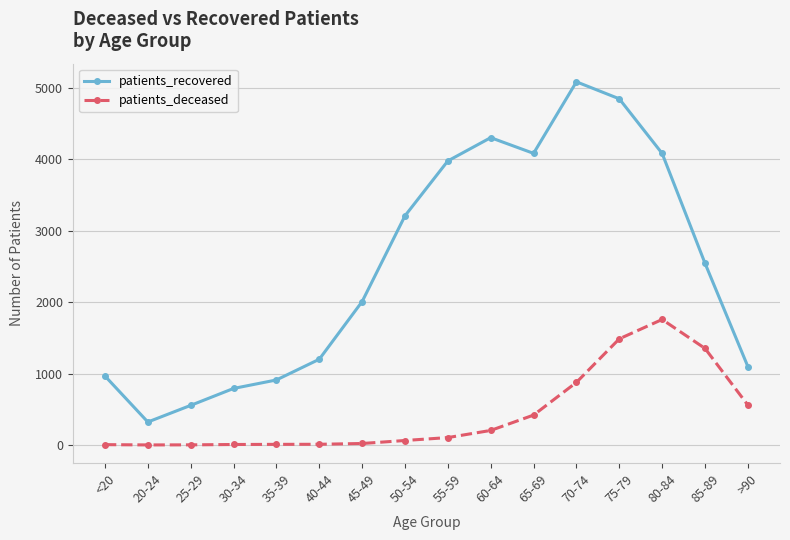

What is the difference between the patients_deceased values at 85-89 and 20-24?

1352